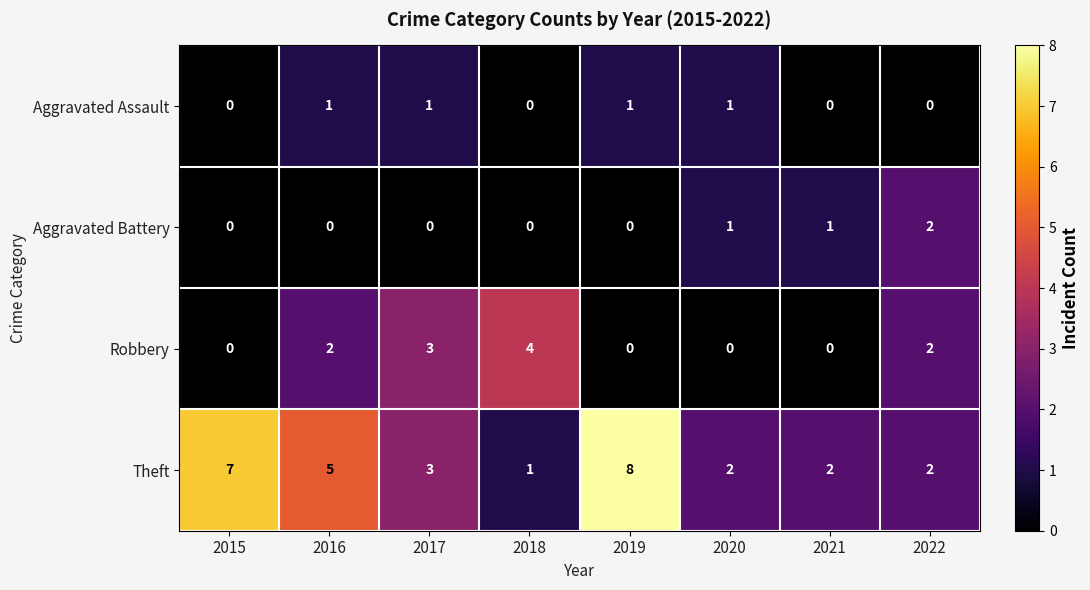

The Theft series shows 7 at 2015. True or false?

True